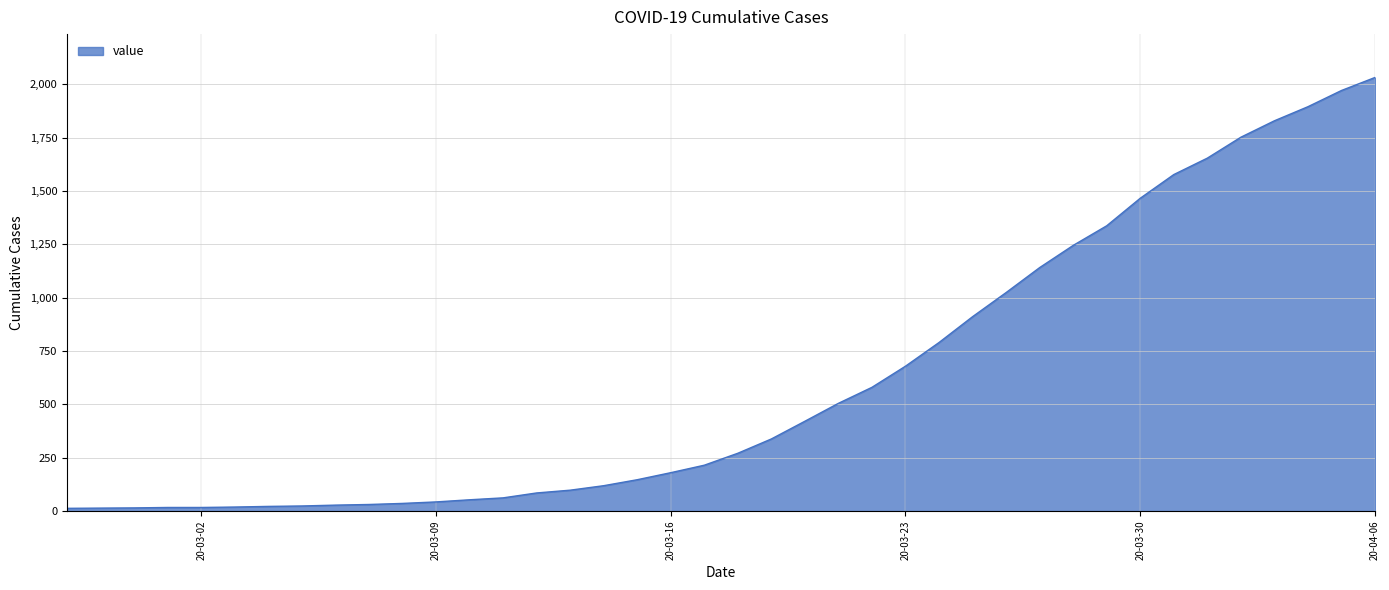

What is the smallest value displayed?

13